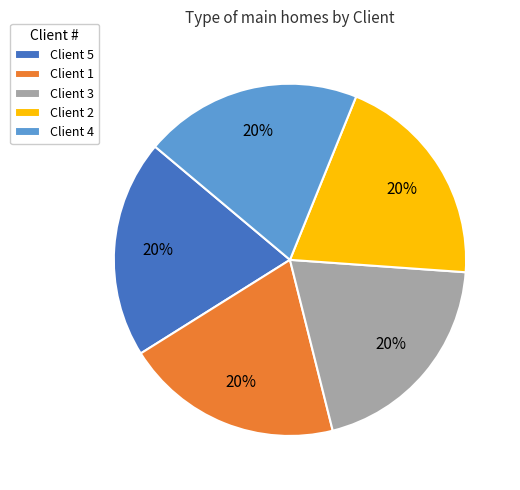

To the nearest percent, what percentage of the pie is Client 1?

20%